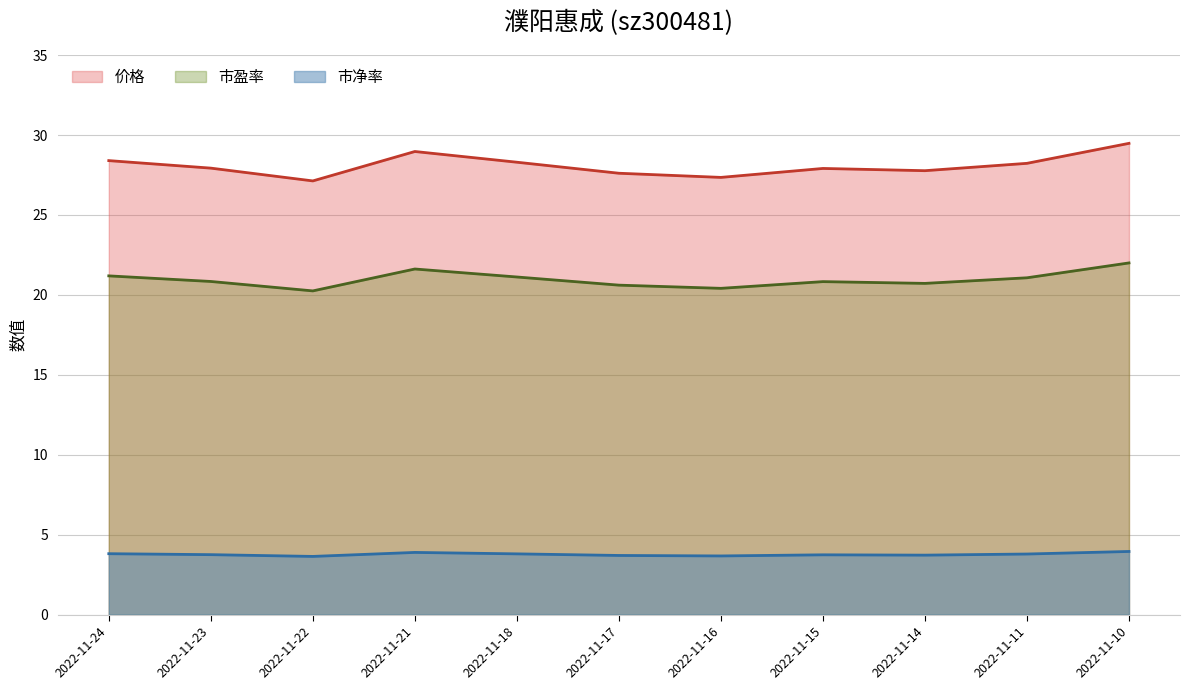

Does the chart have visible grid lines?

Yes